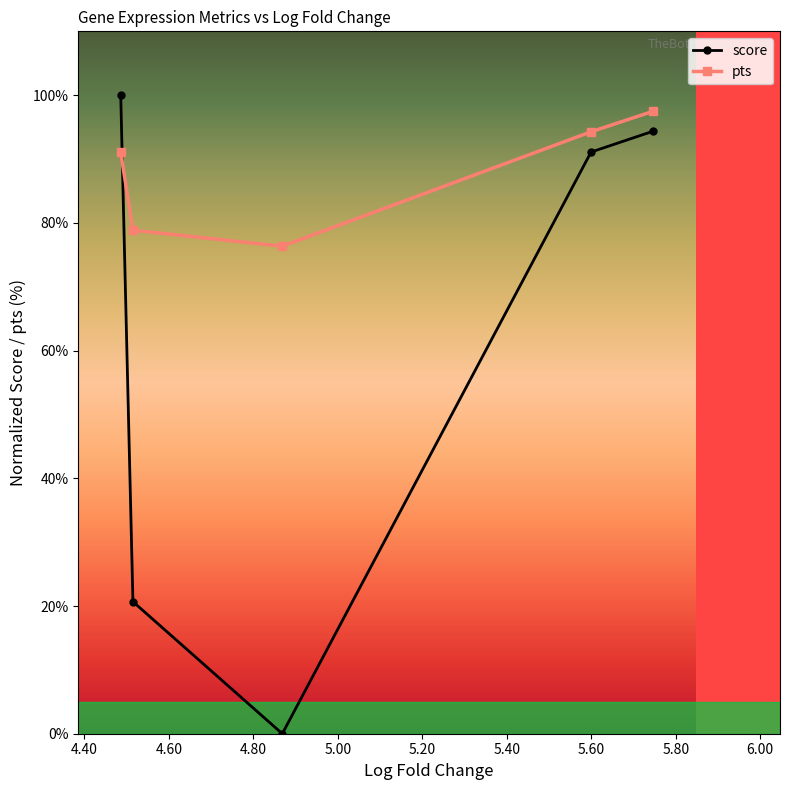

At how many categories does at least one series exceed 9?

5